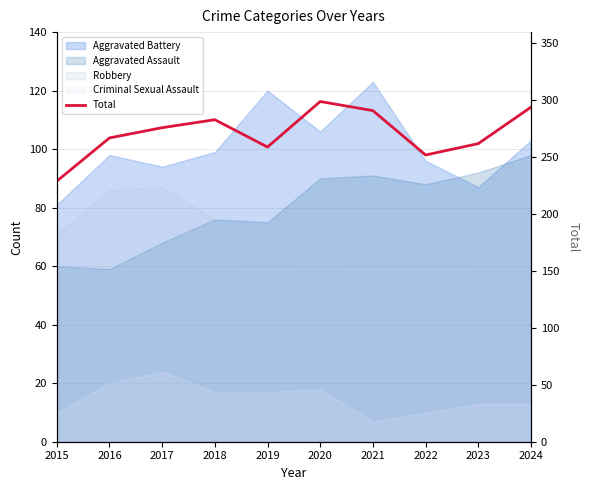

What is the value of the 10th point from the left?

294